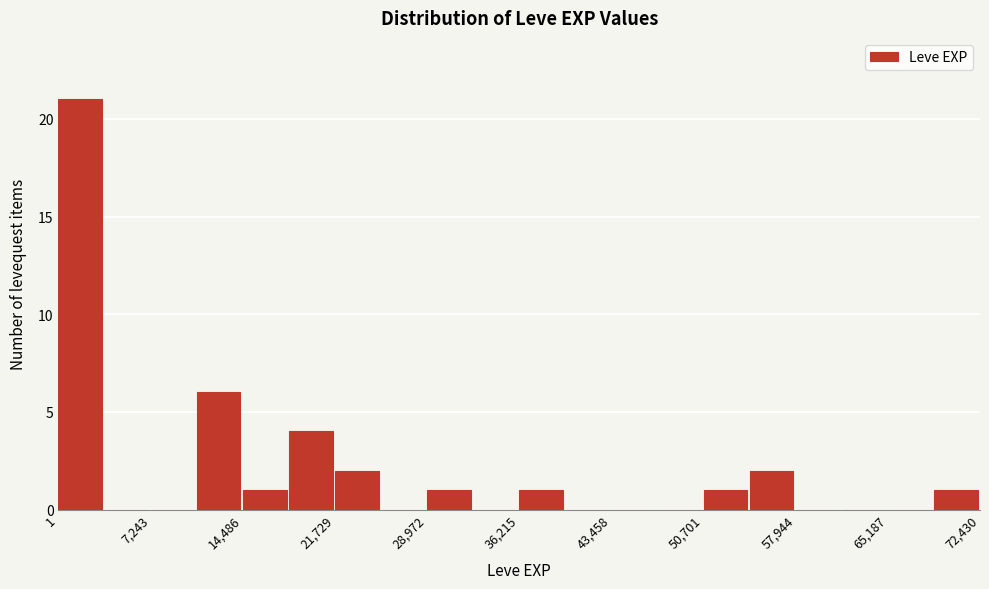

Around what value on the x-axis is the tallest bar? Give the approximate position of its centre, as read against the axis.

2000